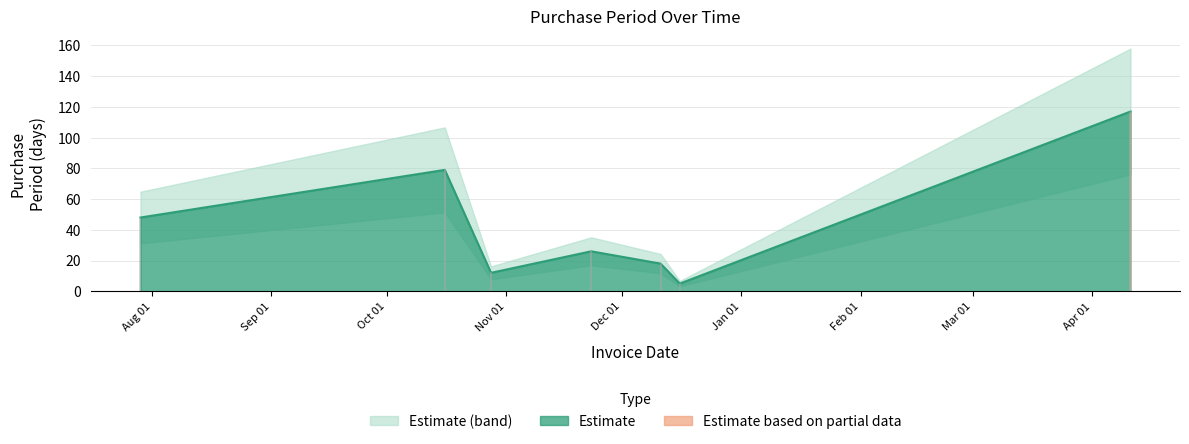

What is the value of the 7th point from the left?

117